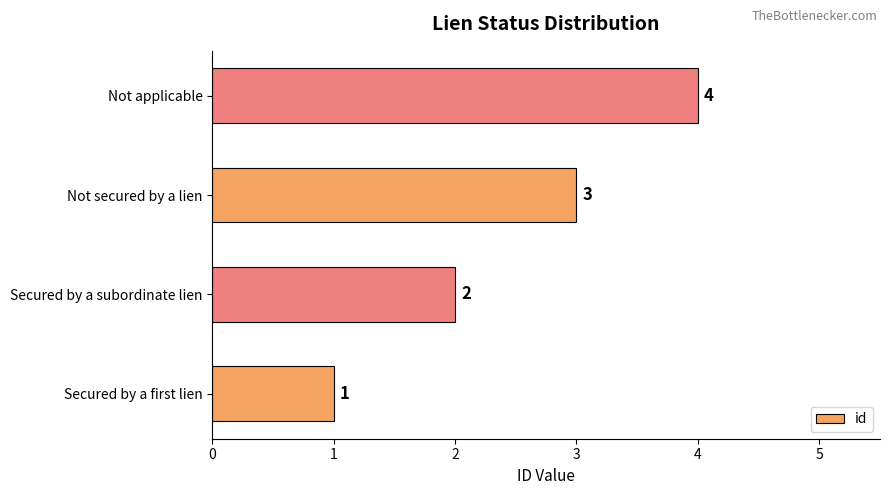

What is the sum of the values at Not applicable and Secured by a first lien?

5